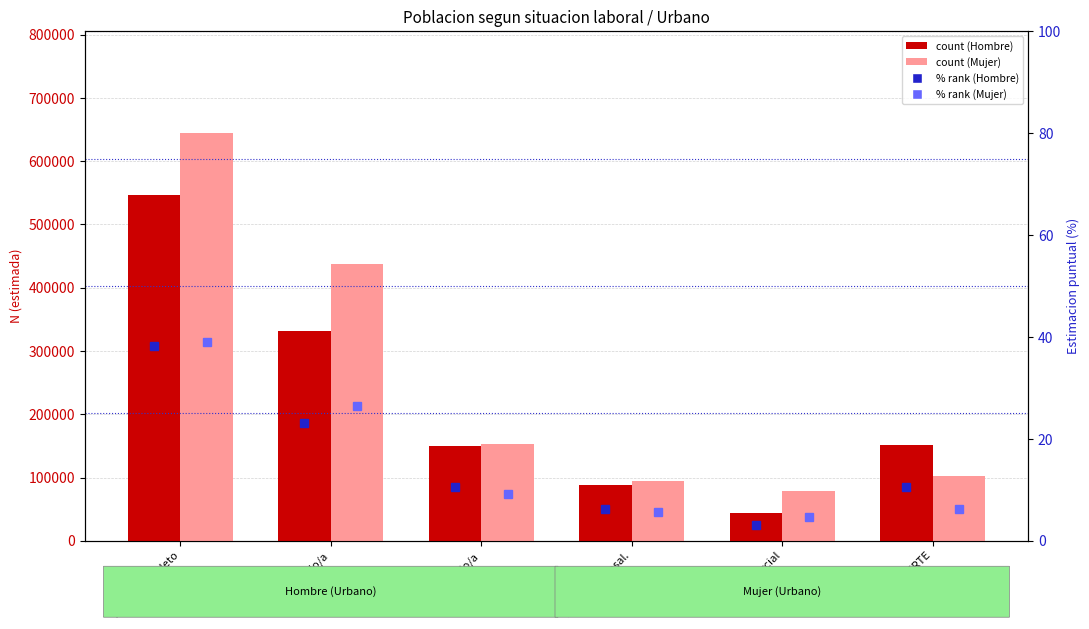

What is the greatest value displayed?

644573.0